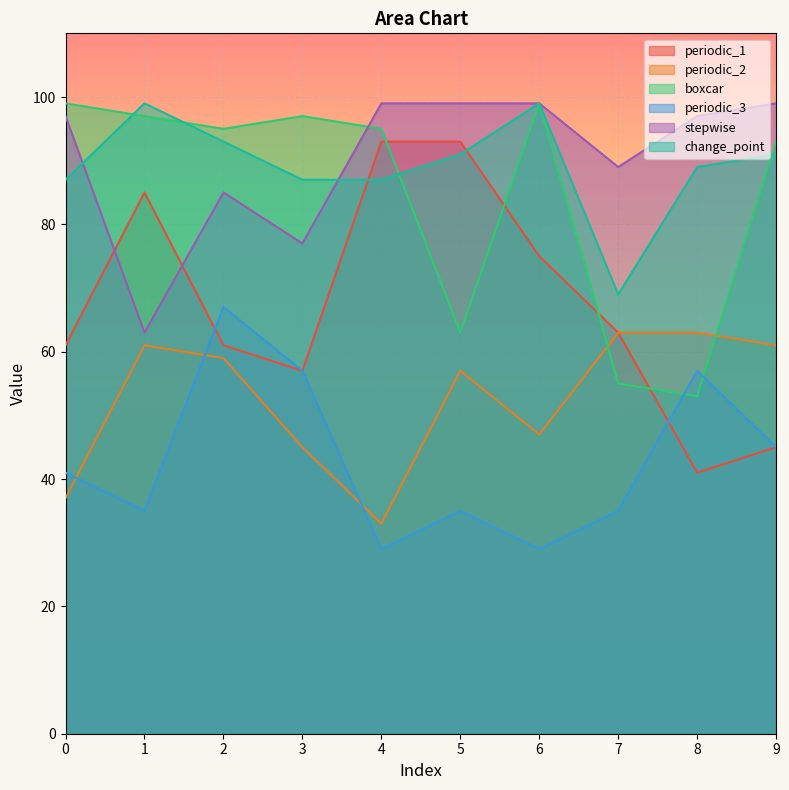

In periodic_1, how many points are higher than both neighbors (excluding endpoints)?

1